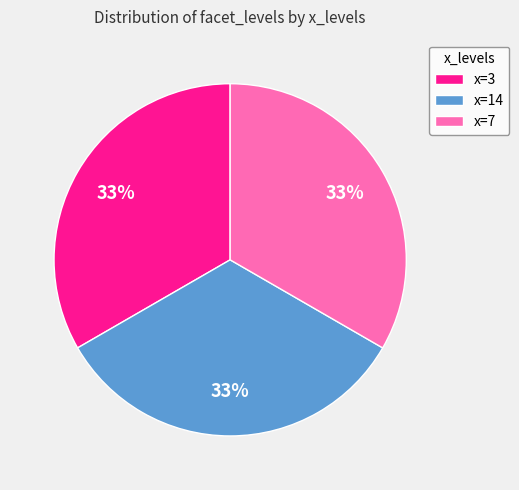

To the nearest percent, what portion does x=14 represent?

33%